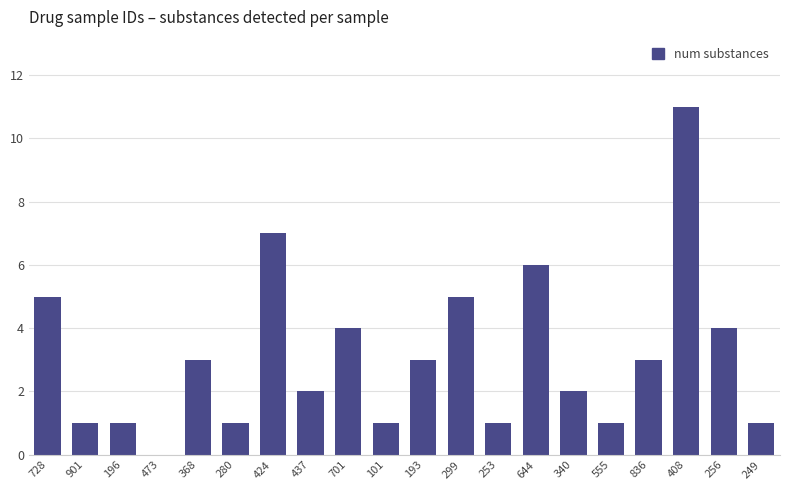

Reading left to right, what are all the values shown in this chart?

728=5	901=1	196=1	473=0	368=3	280=1	424=7	437=2	701=4	101=1	193=3	299=5	253=1	644=6	340=2	555=1	836=3	408=11	256=4	249=1